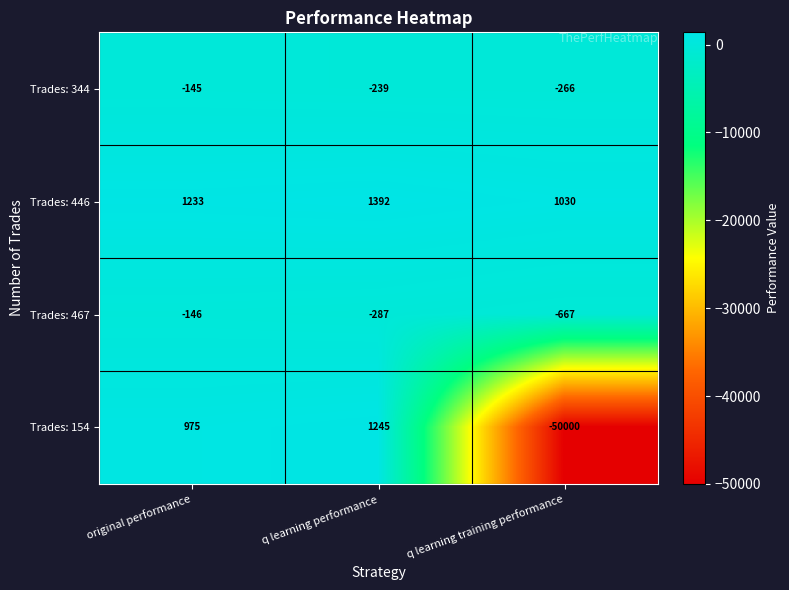

What is the greatest value displayed?

1392